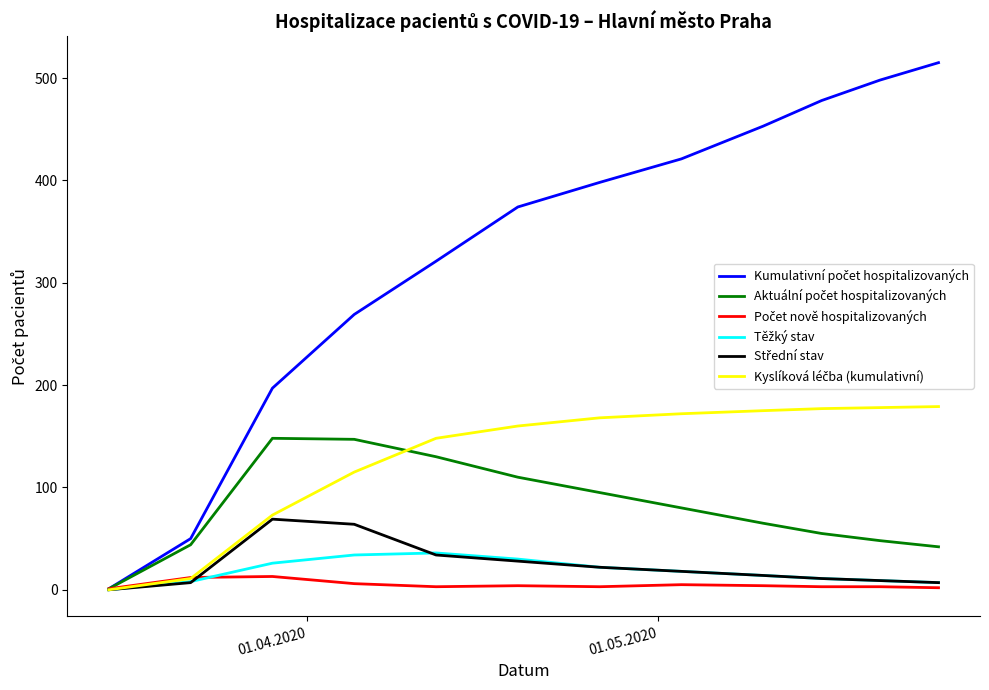

Which series has the widest spread of values?

Kumulativní počet hospitalizovaných